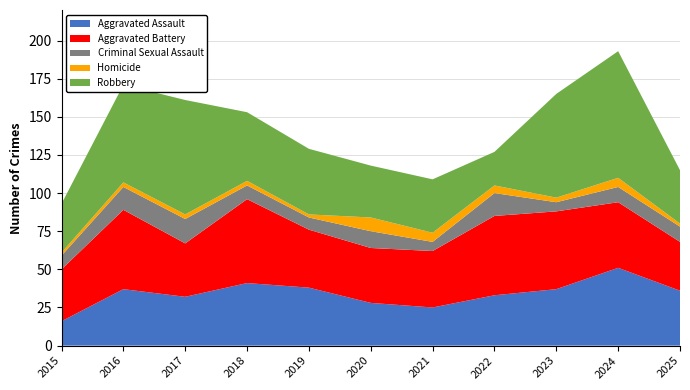

Reading right to left, transcribe all the data shown in this chart.

Aggravated Assault: 2025=36	2024=51	2023=37	2022=33	2021=25	2020=28	2019=38	2018=41	2017=32	2016=37	2015=16
Aggravated Battery: 2025=32	2024=43	2023=51	2022=52	2021=37	2020=36	2019=38	2018=55	2017=35	2016=52	2015=34
Criminal Sexual Assault: 2025=10	2024=10	2023=6	2022=15	2021=6	2020=11	2019=8	2018=9	2017=16	2016=15	2015=9
Homicide: 2025=2	2024=6	2023=3	2022=5	2021=6	2020=9	2019=2	2018=3	2017=3	2016=3	2015=2
Robbery: 2025=35	2024=83	2023=68	2022=22	2021=35	2020=34	2019=43	2018=45	2017=75	2016=64	2015=32